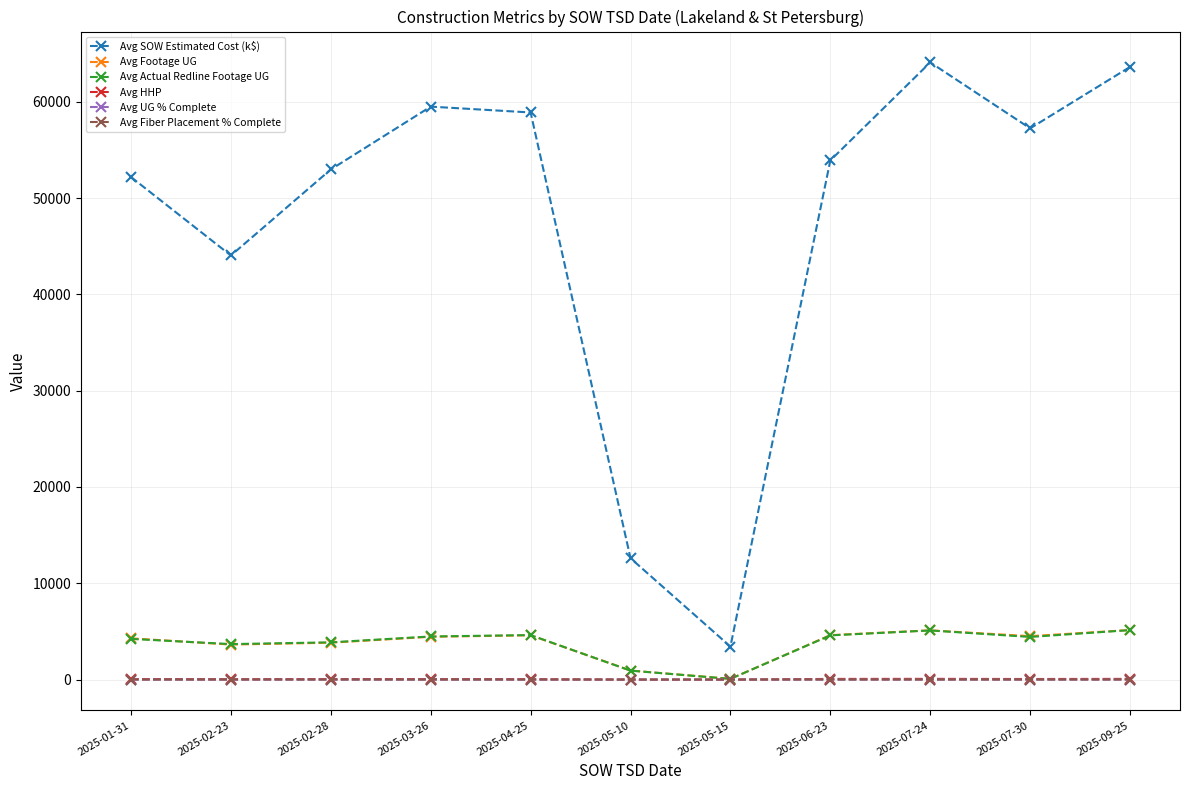

True or false: Avg SOW Estimated Cost (k$) and Avg UG % Complete intersect in this chart.

False